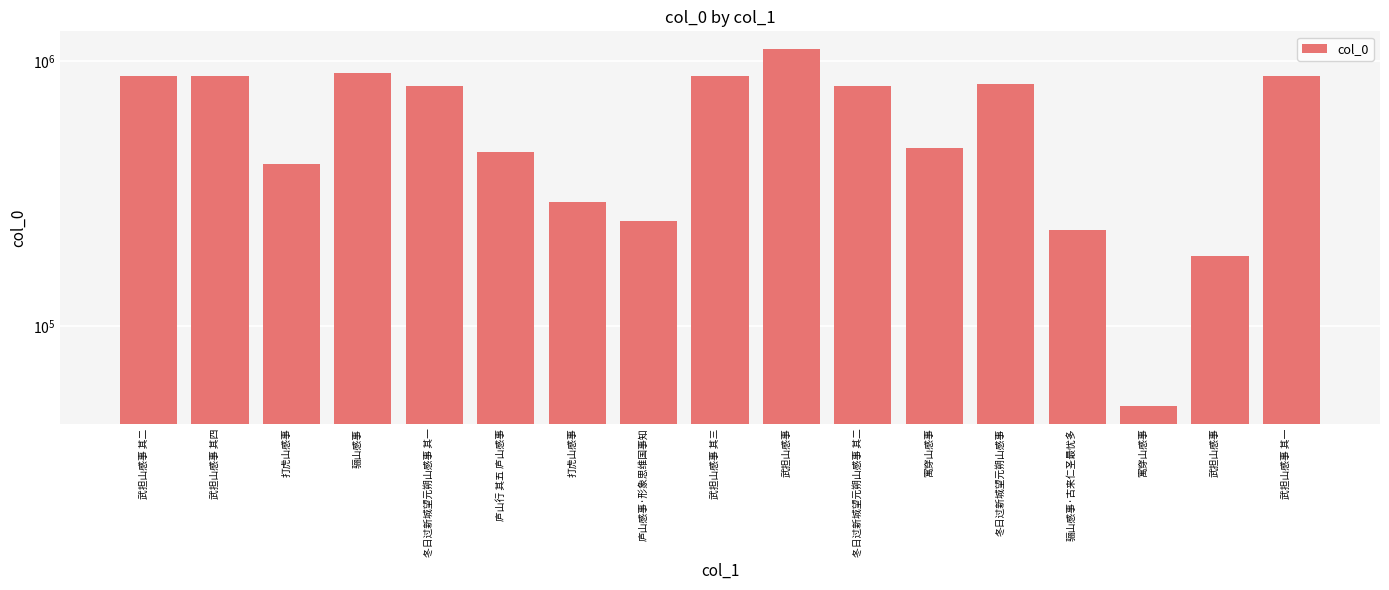

Which has a higher value, 庐山行 其五 庐山感事 or 武担山感事 其三?

武担山感事 其三